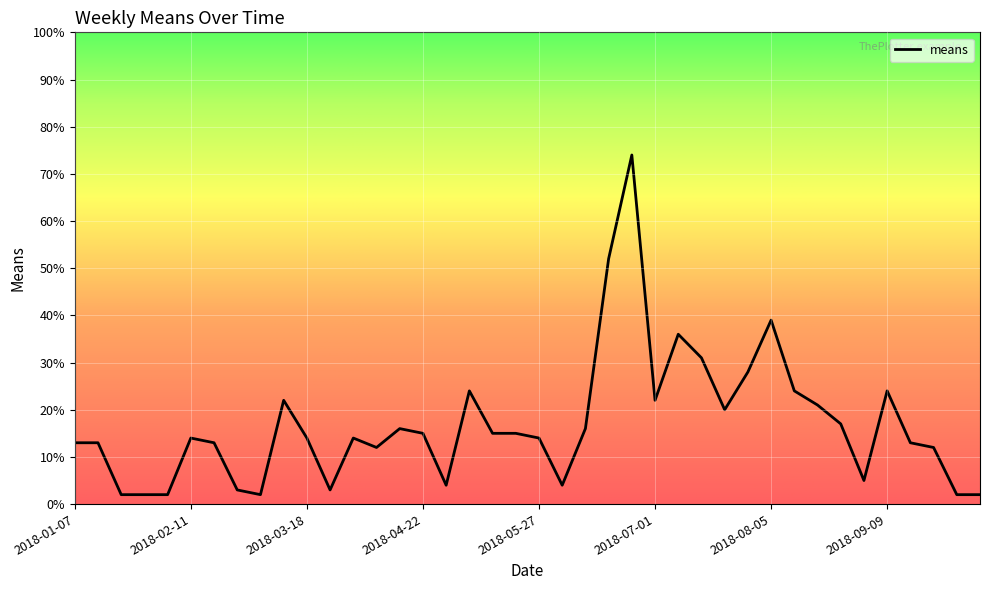

Reading left to right, what are all the values shown in this chart?

13	13	2	2	2	14	13	3	2	22	14	3	14	12	16	15	4	24	15	15	14	4	16	52	74	22	36	31	20	28	39	24	21	17	5	24	13	12	2	2